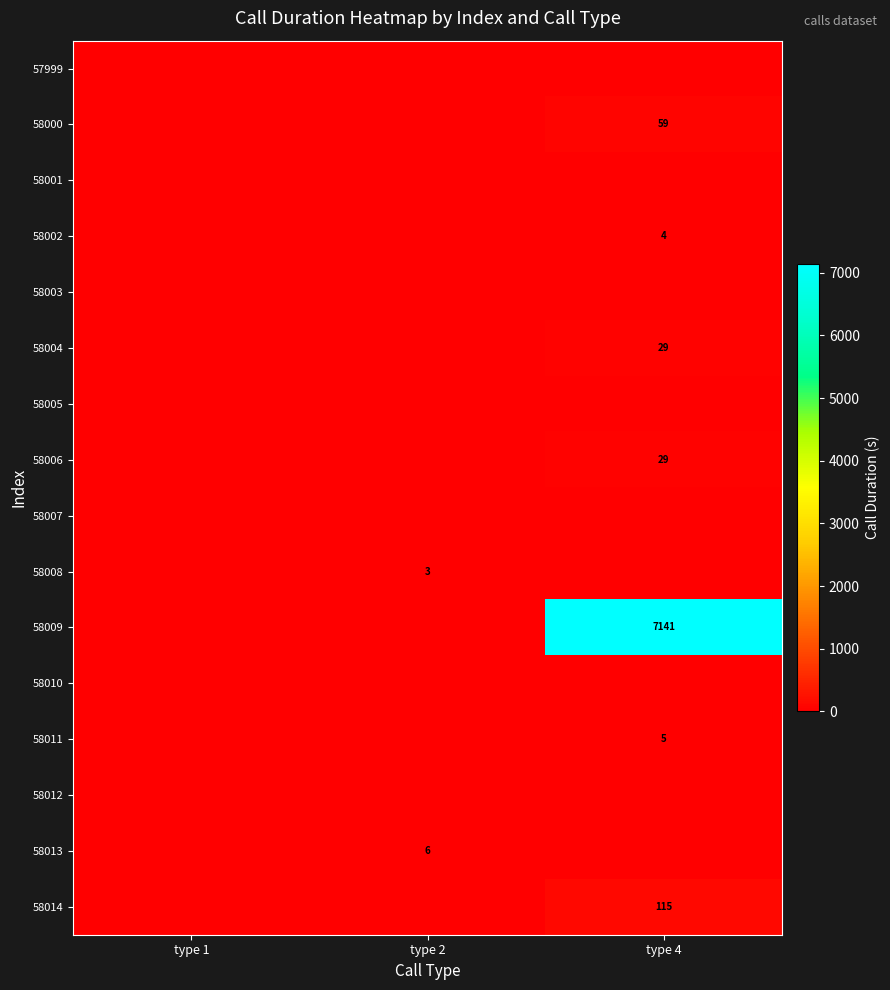

Is the value of 58000 at type 4 greater than the value of 58011 at type 4?

Yes